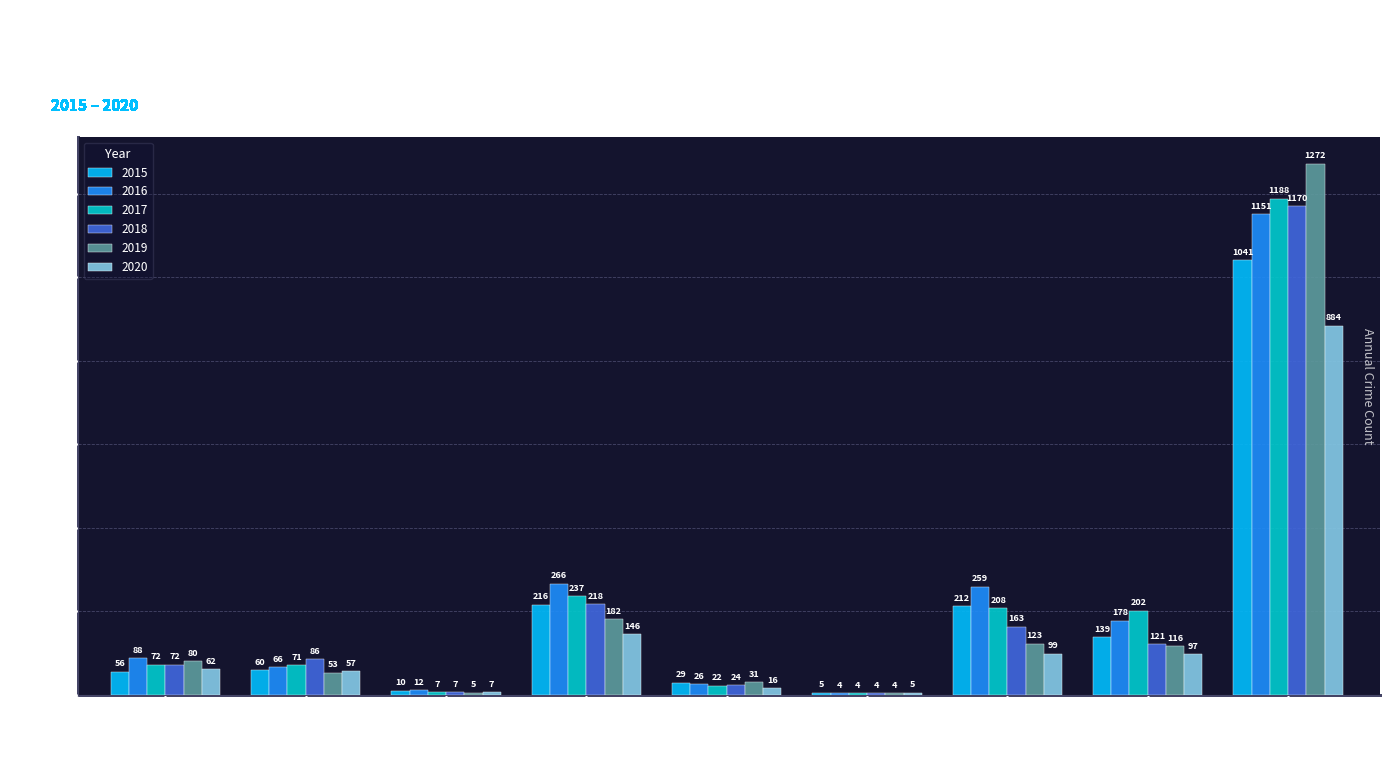

How many groups of bars are there?

9